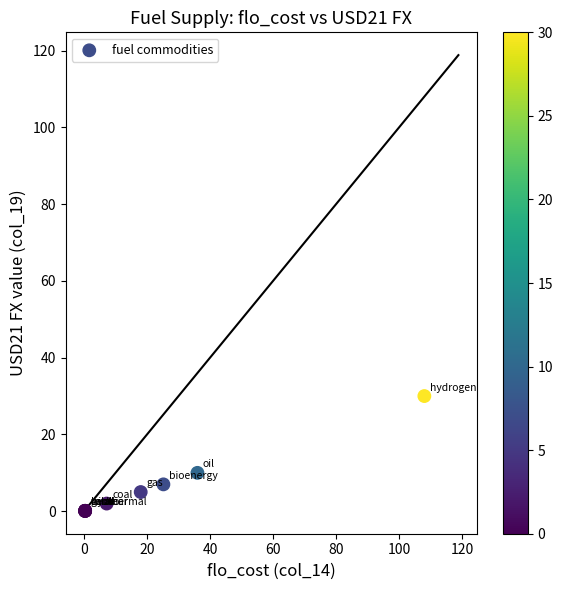

What Y value in the scatter plot is closest to 15?

10.0